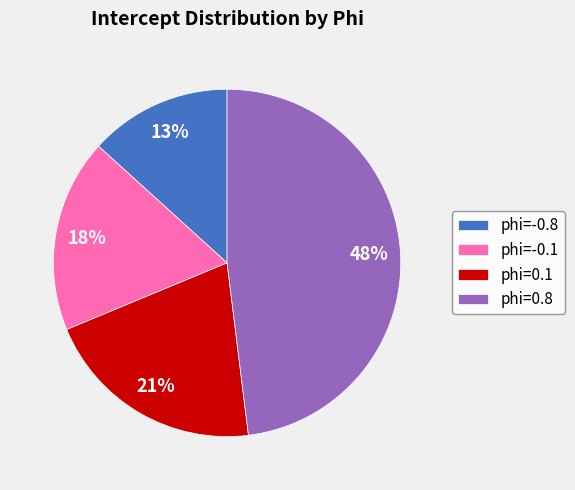

Rank the categories by value from lowest to highest.

phi=-0.8, phi=-0.1, phi=0.1, phi=0.8